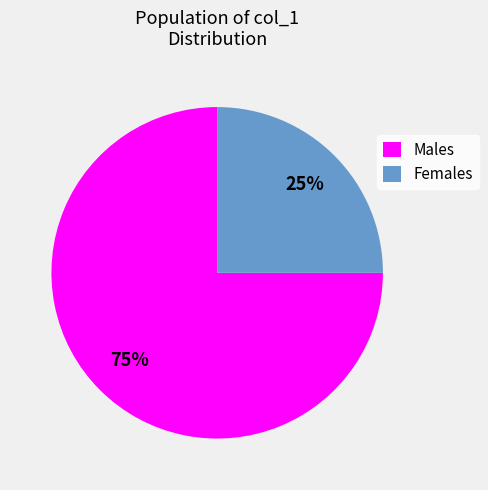

The Males slice represents 68% of the pie. True or false?

False